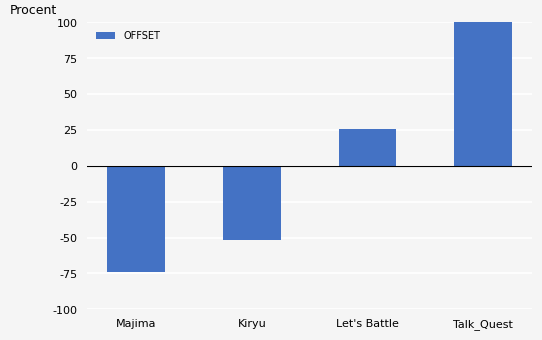

What is the change in value from Majima to Kiryu?

+21.7